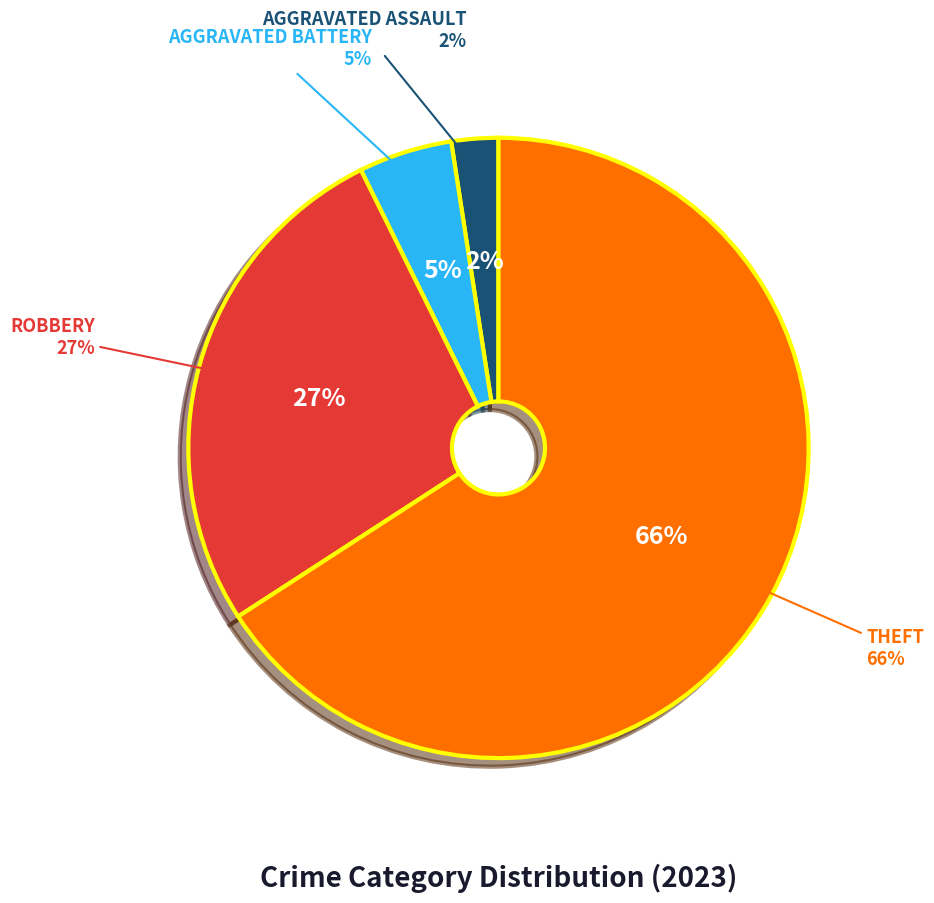

Which category has the biggest portion of the pie?

Theft